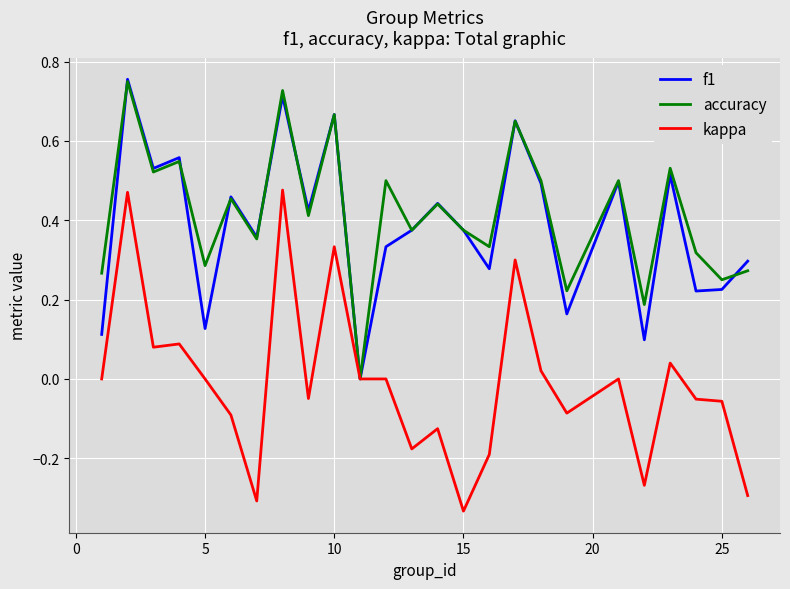

Which series has the widest spread of values?

kappa